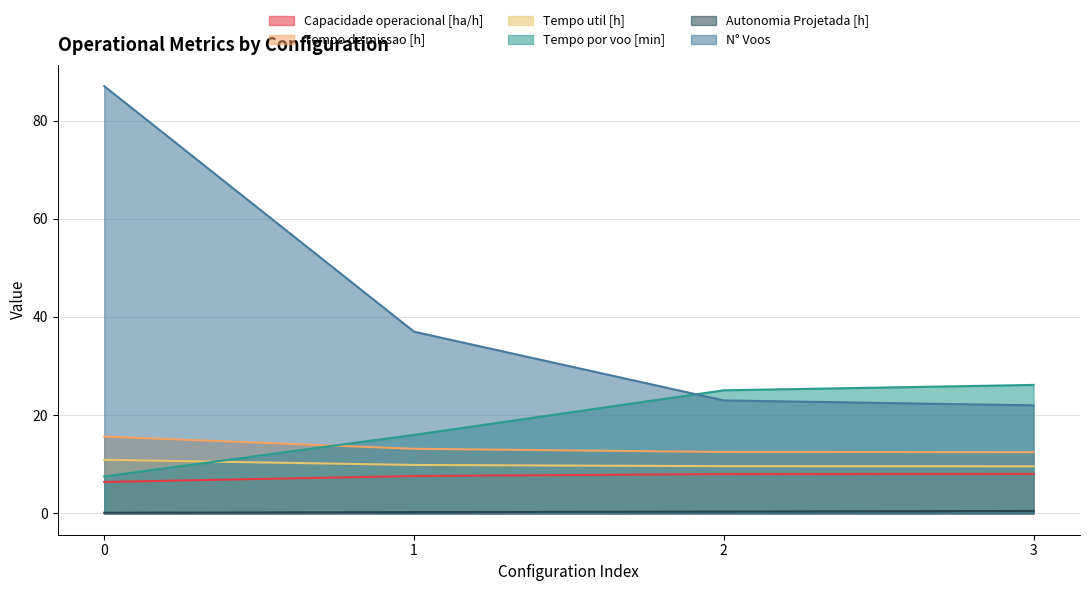

At 1, list the series in order from smallest to largest.

Autonomia Projetada [h], Capacidade operacional [ha/h], Tempo util [h], Tempo de missao [h], Tempo por voo [min], N° Voos